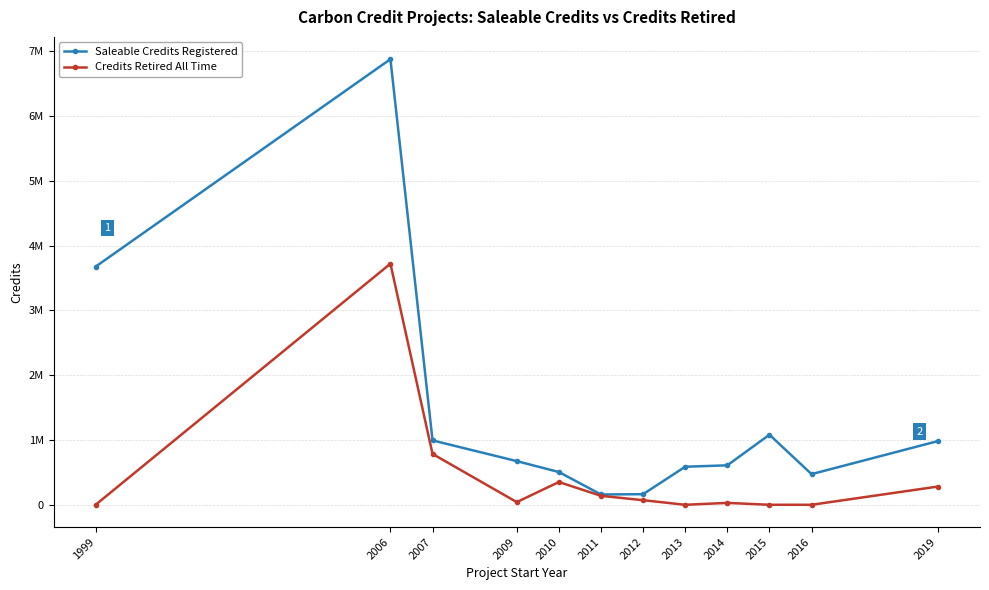

What is the approximate value of Credits Retired All Time at 1999, to the nearest 50?

650